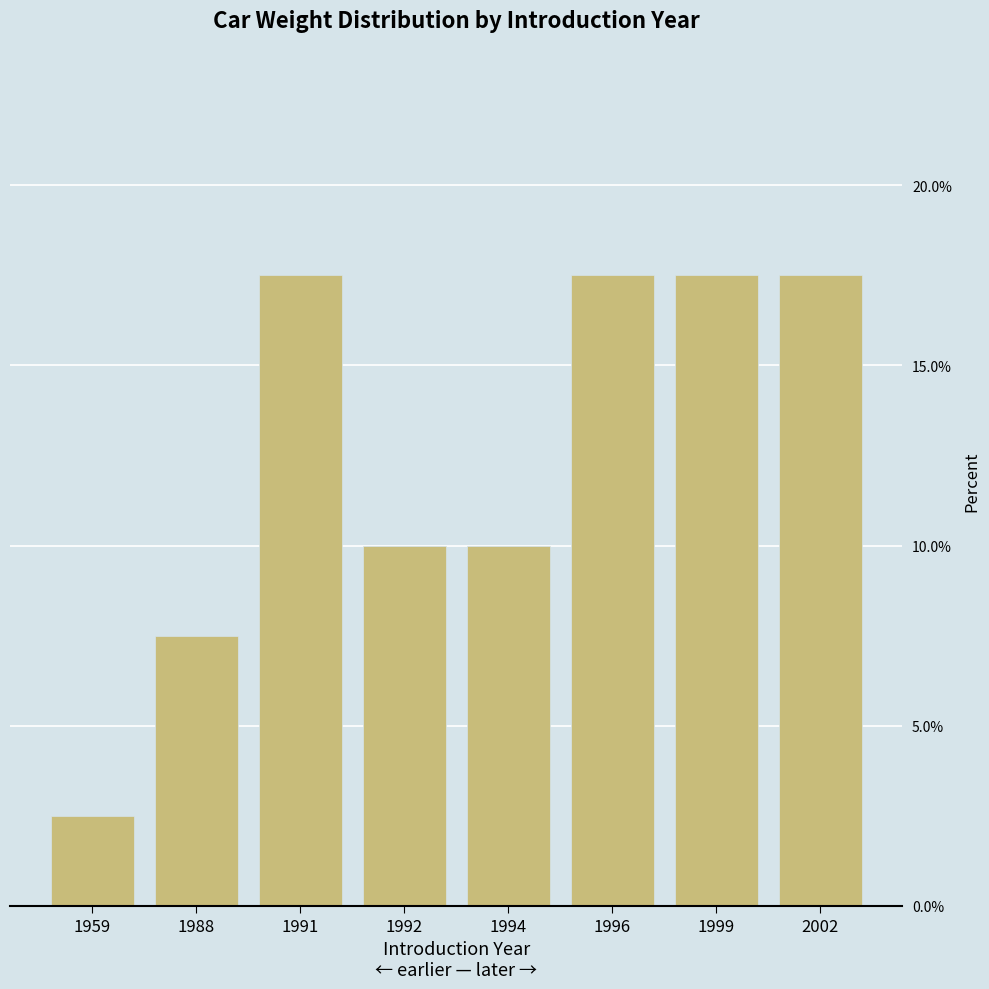

What is the change in value from 1994 to 1996?

+7.5